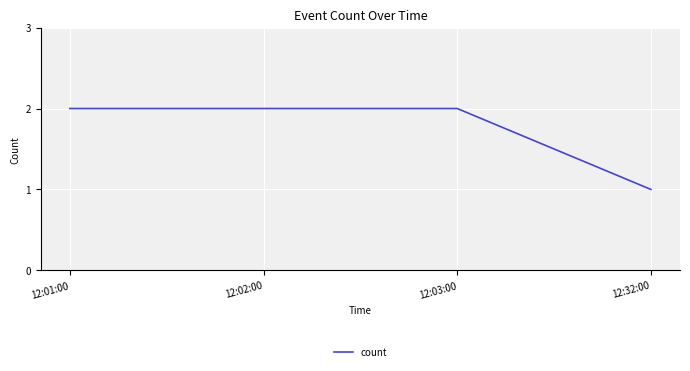

True or false: there are more than 2 points higher than both neighbors.

False